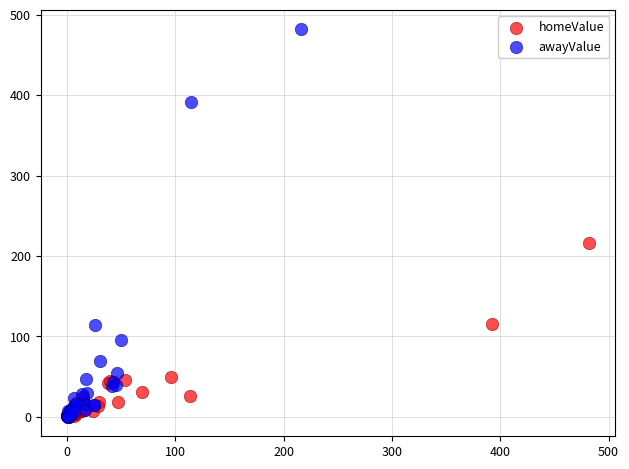

Which series contains the highest Y value?

awayValue